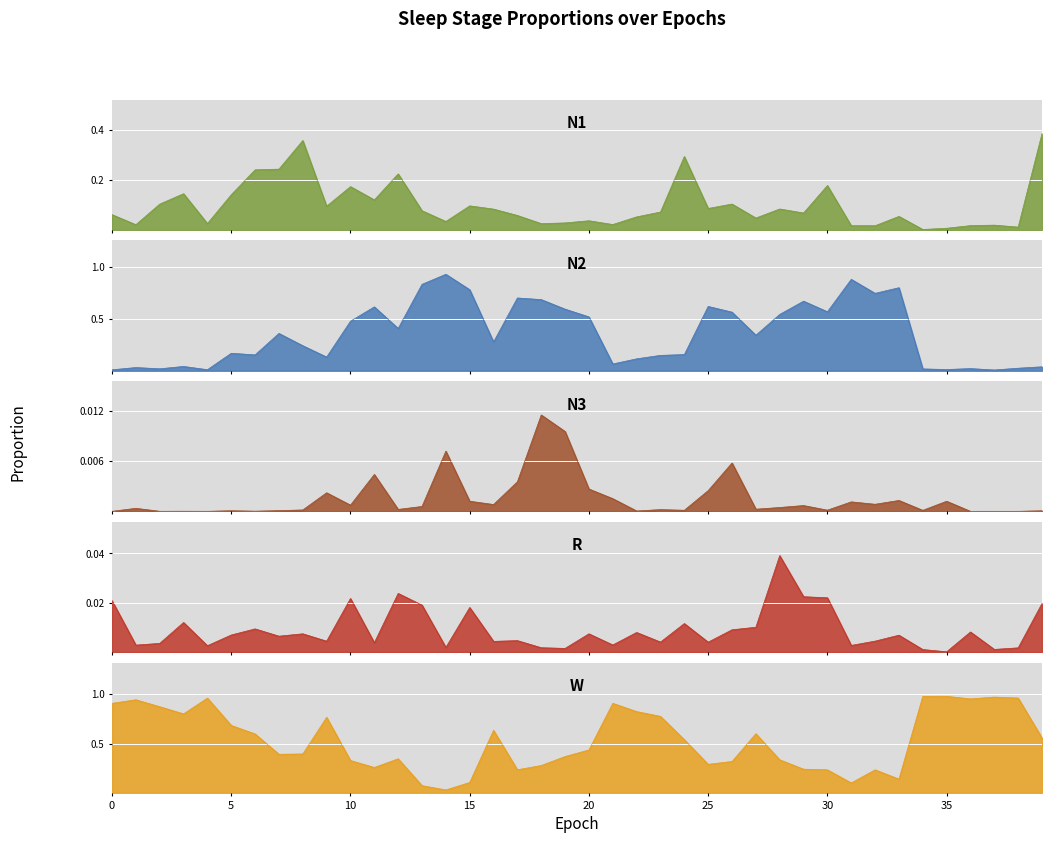

What are all the series names shown in the legend?

N1, N2, N3, R, W